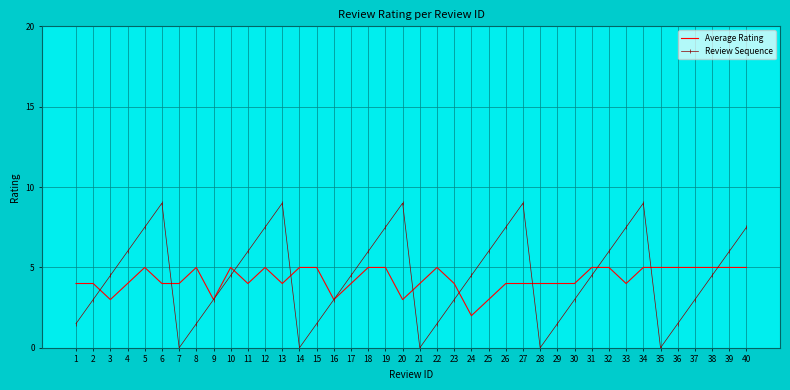

What is the spread (max minus min) of values at 3?

1.5